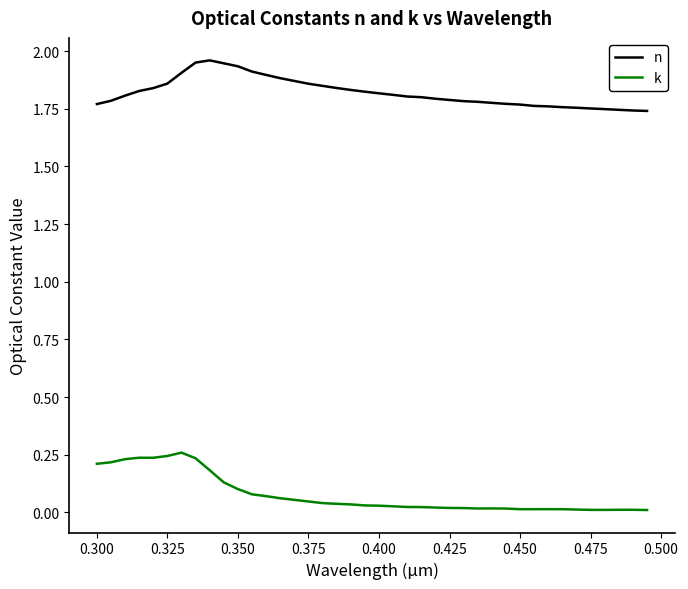

Which series has the largest total across all categories?

n